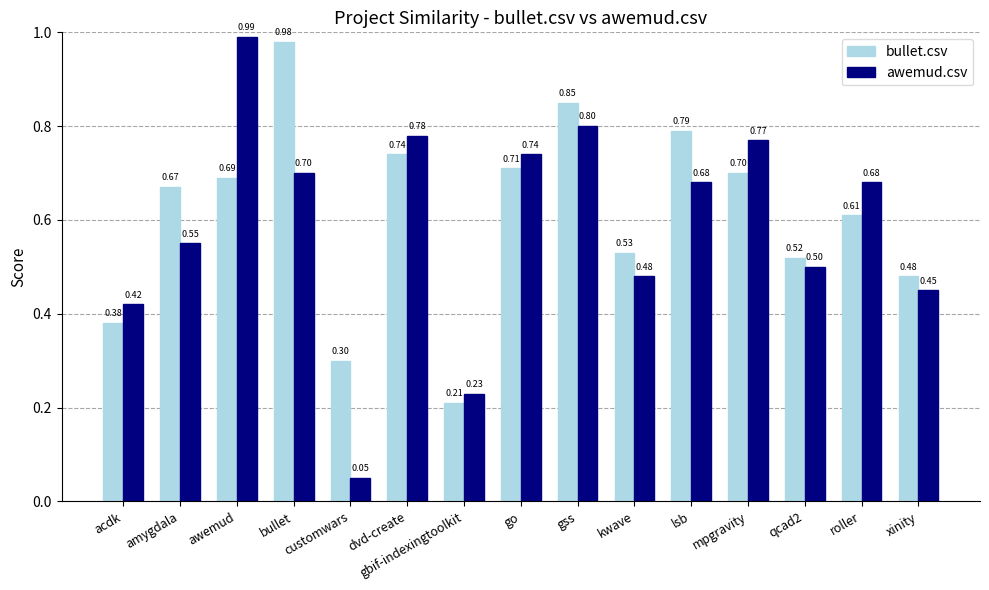

At which category does the chart reach its peak across all series?

awemud